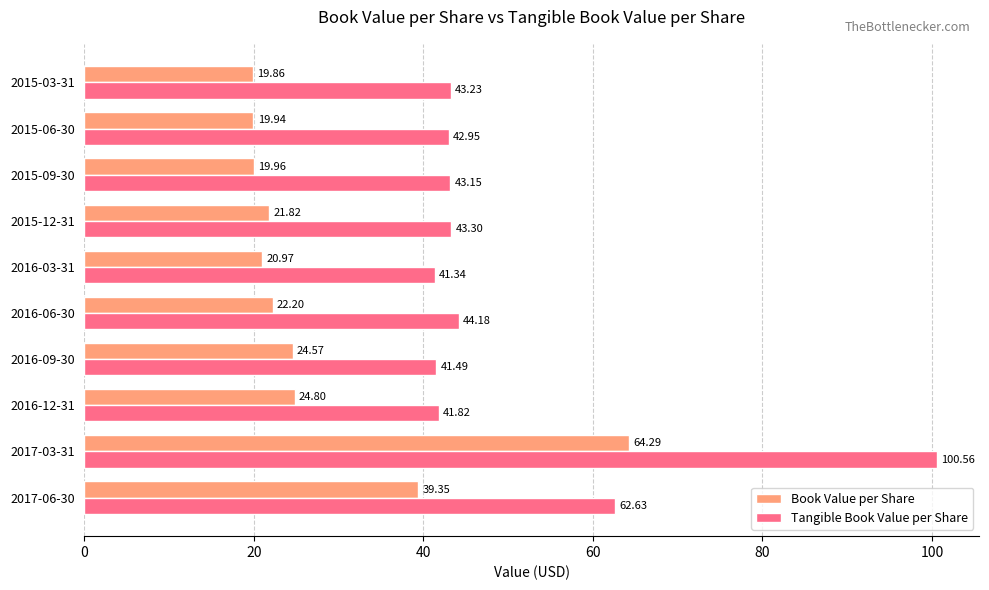

What is the greatest value displayed?

100.6